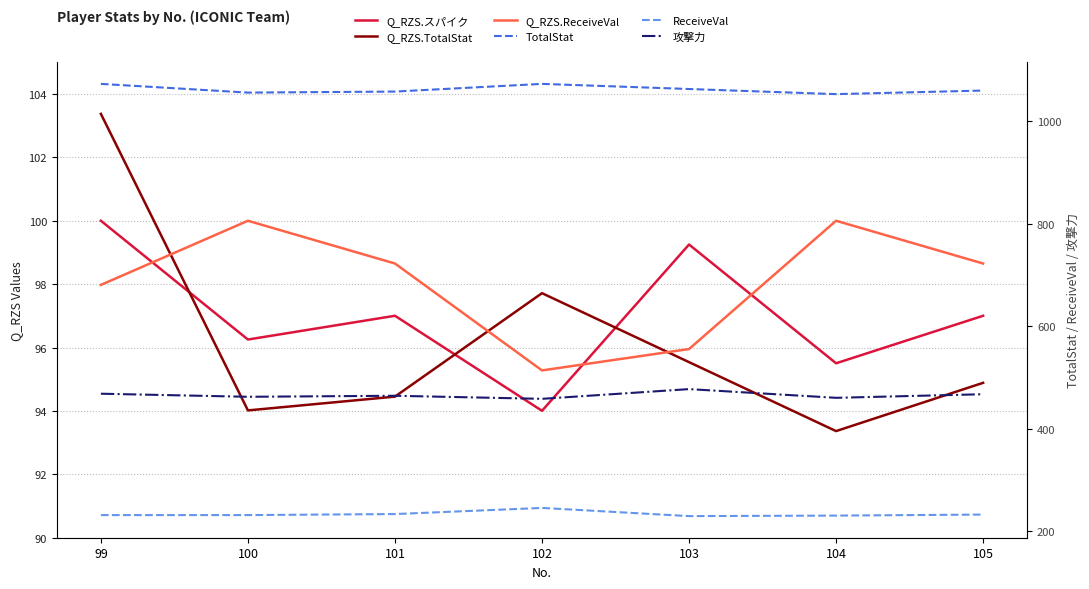

Does the chart display data point markers on the line(s)?

No